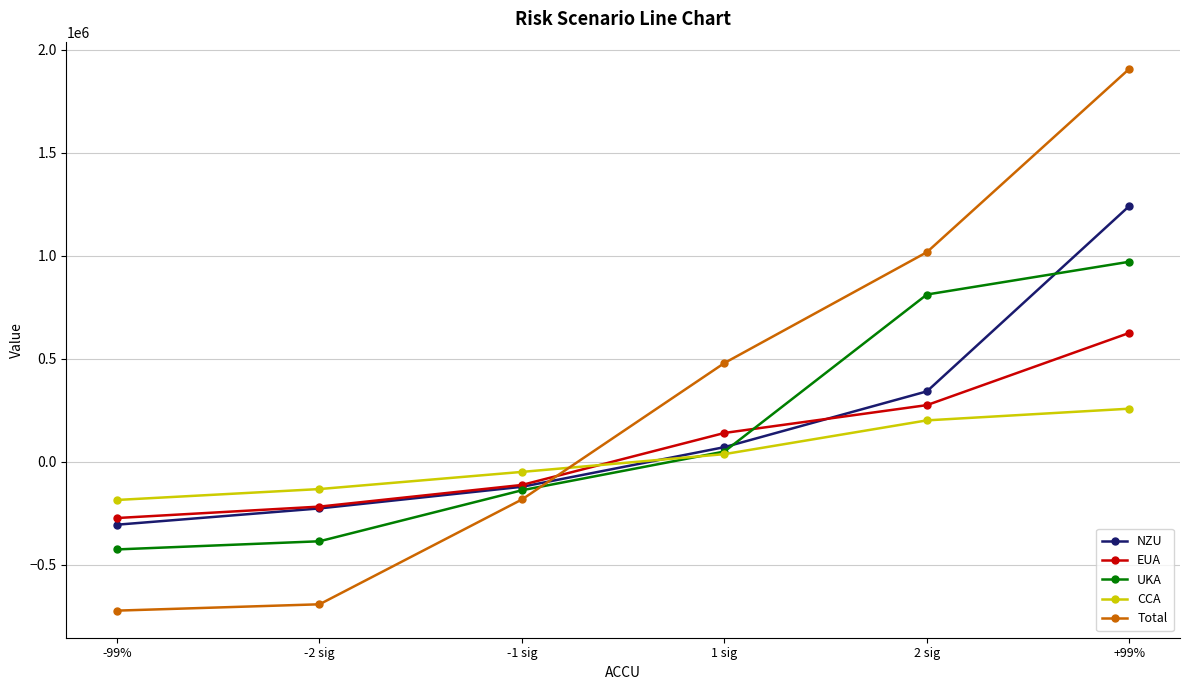

The UKA series shows 49763.3 at 1 sig. True or false?

True